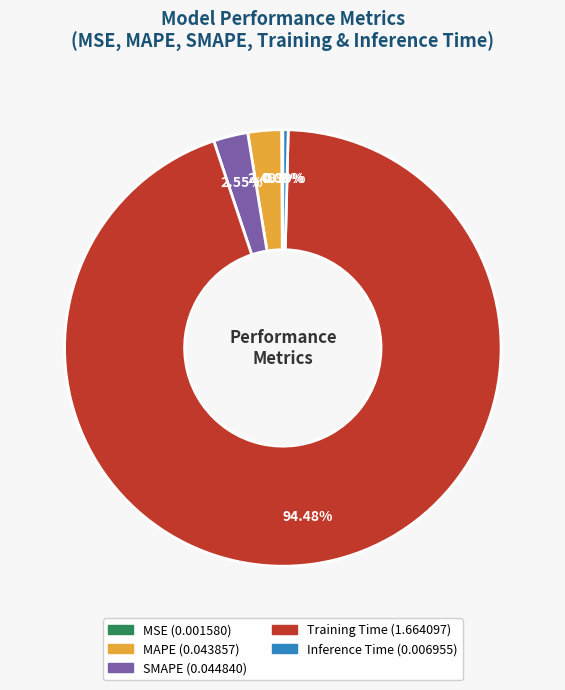

What is the majority slice?

Training Time